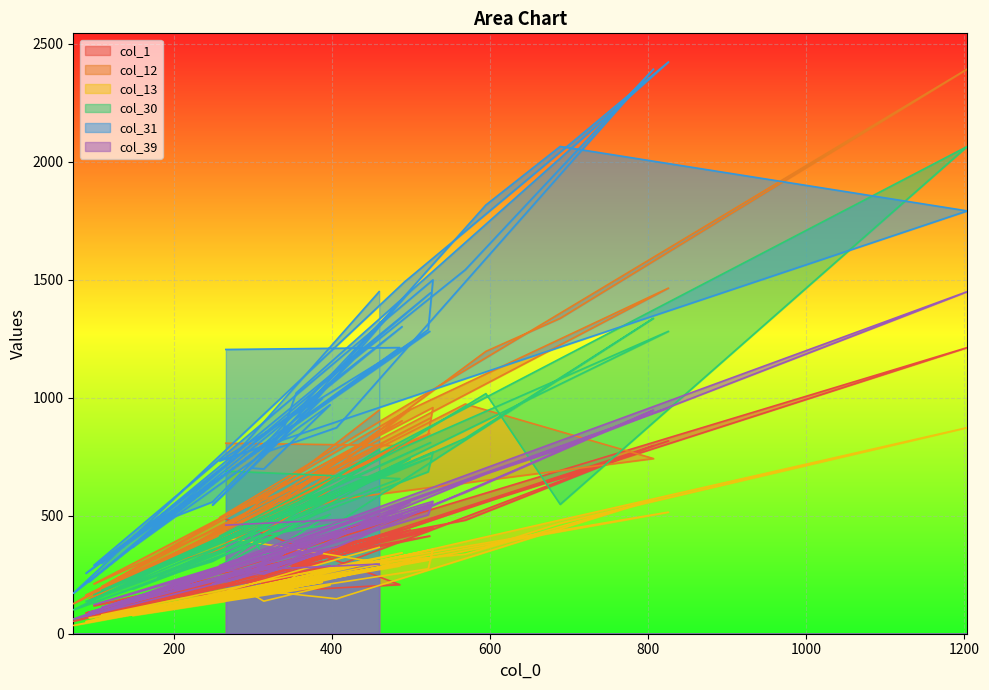

Reading left to right, extract all data points from this chart.

col_1: 486	208	159	81	446	96	443	145	139	188	391	481	797	287	210	237	303	817	442	53	246	440	244	163	307	120	288	223	224	560	657	1212	255	414	118	450	435	88	231	496
col_12: 807	797	351	146	914	200	902	300	295	345	733	973	742	568	464	535	637	1464	938	127	536	950	528	340	628	240	611	430	459	1196	1336	2392	492	848	211	958	843	163	446	947
col_13: 406	287	122	67	319	80	343	99	97	157	293	337	568	148	182	198	249	515	315	35	188	310	186	140	218	77	206	138	170	368	468	873	154	314	59	357	275	52	180	366
col_30: 689	657	306	139	810	184	727	252	237	307	619	828	1336	468	415	469	512	1281	791	101	402	742	473	264	522	189	506	330	412	1017	548	2064	413	745	165	769	686	137	352	782
col_31: 1204	1212	541	220	1444	298	1301	477	469	558	1163	1542	2392	873	763	849	1020	2422	1490	171	821	1451	836	545	997	366	970	698	702	1816	2064	1791	732	1281	290	1499	1288	256	715	1449
col_39: 460	496	205	91	548	111	507	193	179	227	416	599	947	366	309	333	389	957	560	62	267	557	342	210	340	134	358	252	268	678	782	1449	289	531	123	561	504	75	266	295